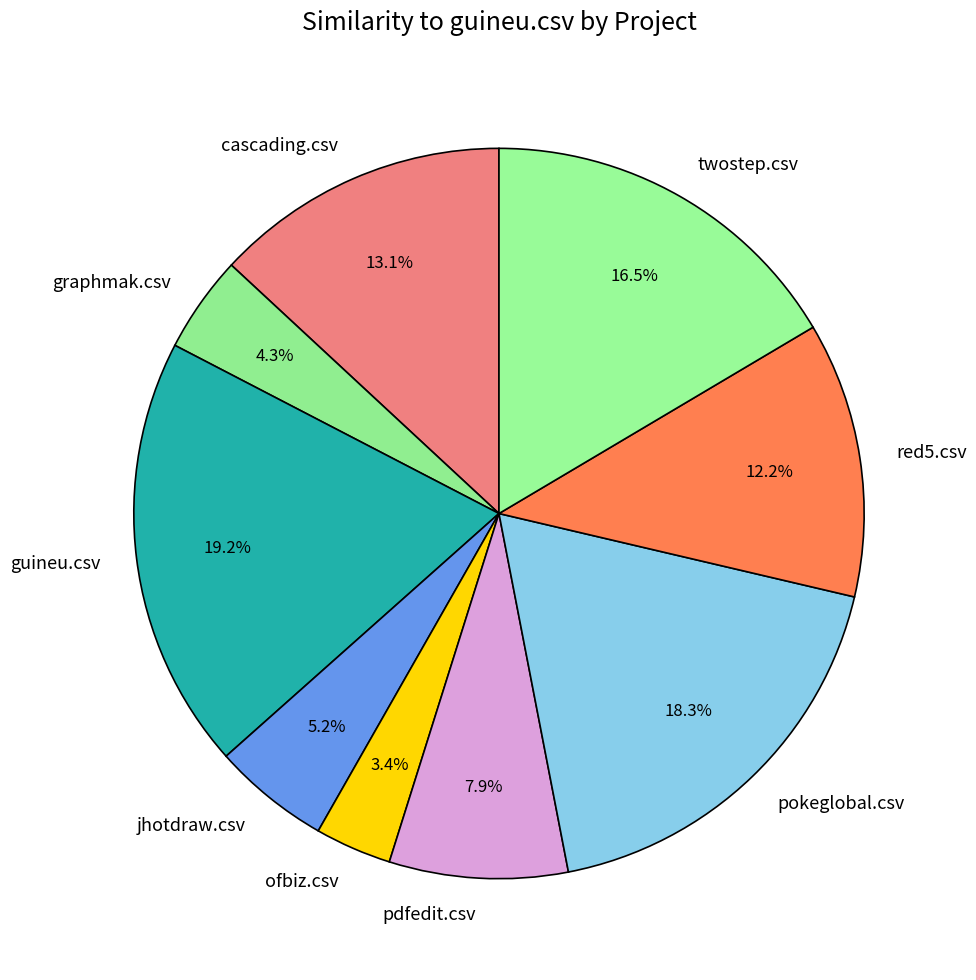

To the nearest percent, what is the combined percentage of jhotdraw.csv and red5.csv?

17%